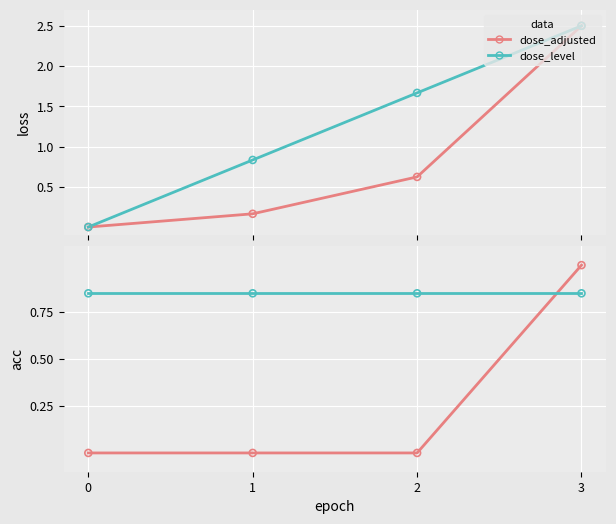

At which category is the sum across all series the highest?

3